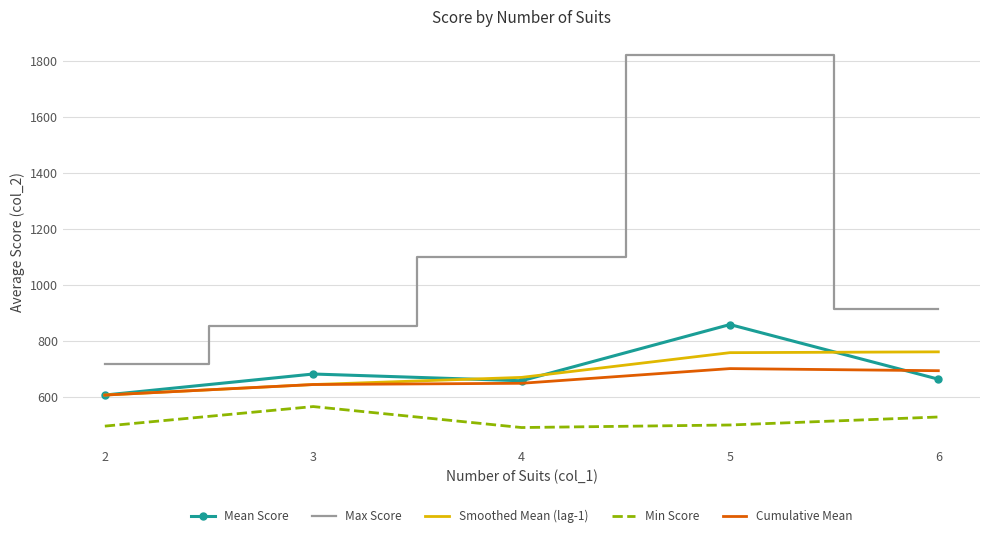

What is the difference between the maximum and second lowest values in the Cumulative Mean series?

56.9